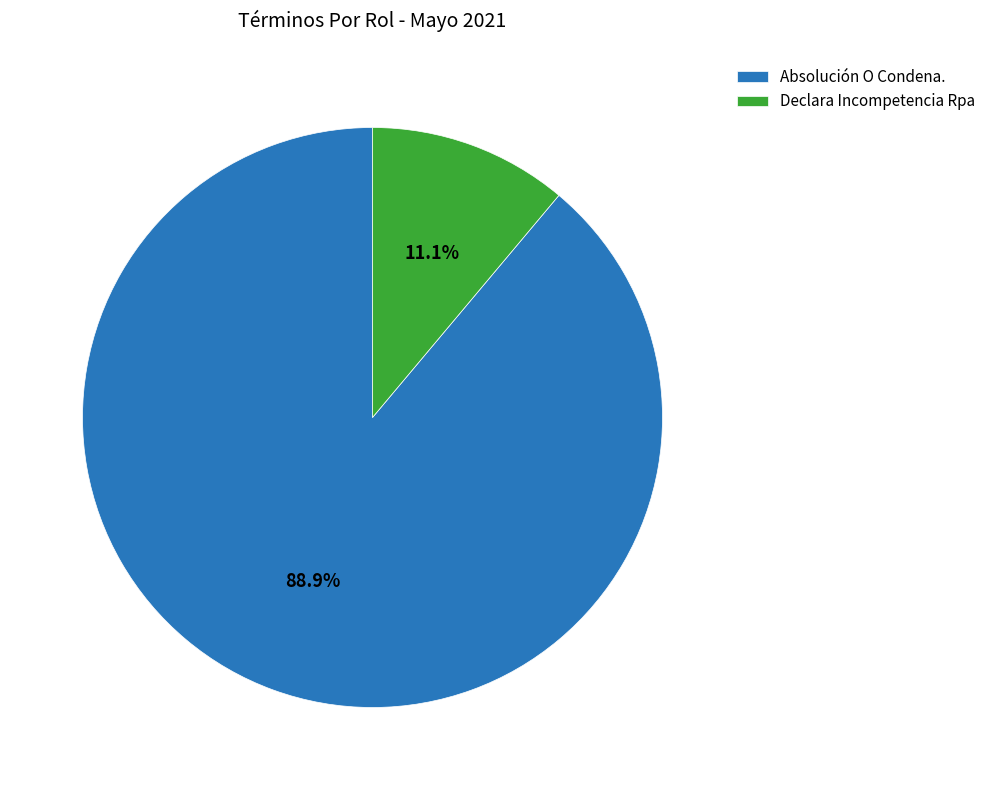

What portion of the pie excludes Absolución O Condena.?

11.1%